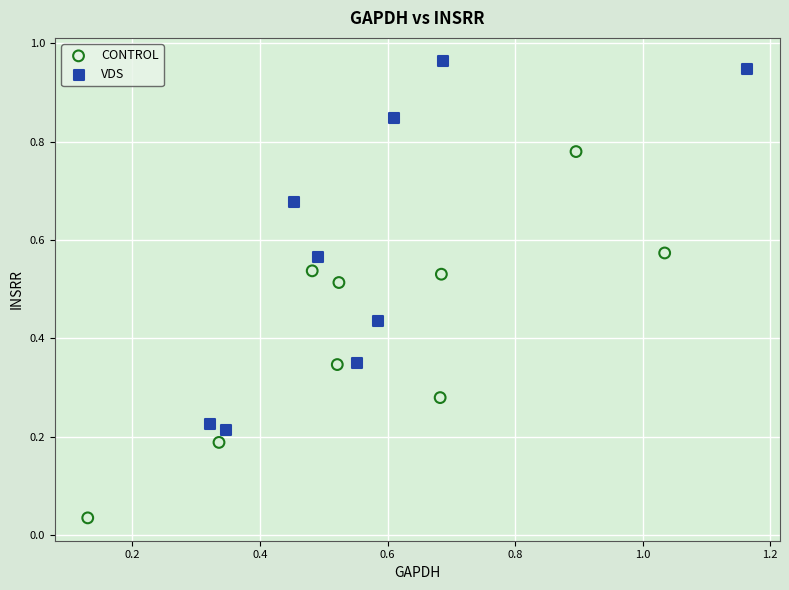

Which series contains the highest Y value?

VDS